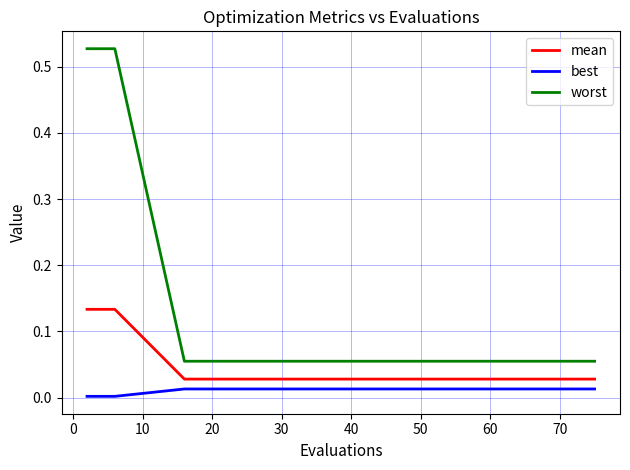

Which series has the largest total across all categories?

worst